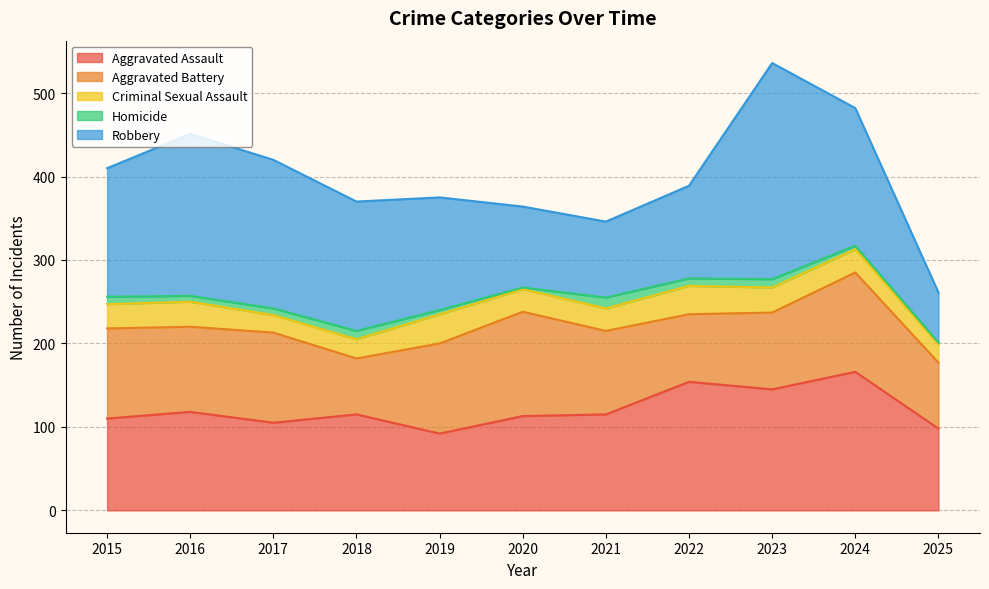

What is the value of the Homicide point at the 9th from the left?

10